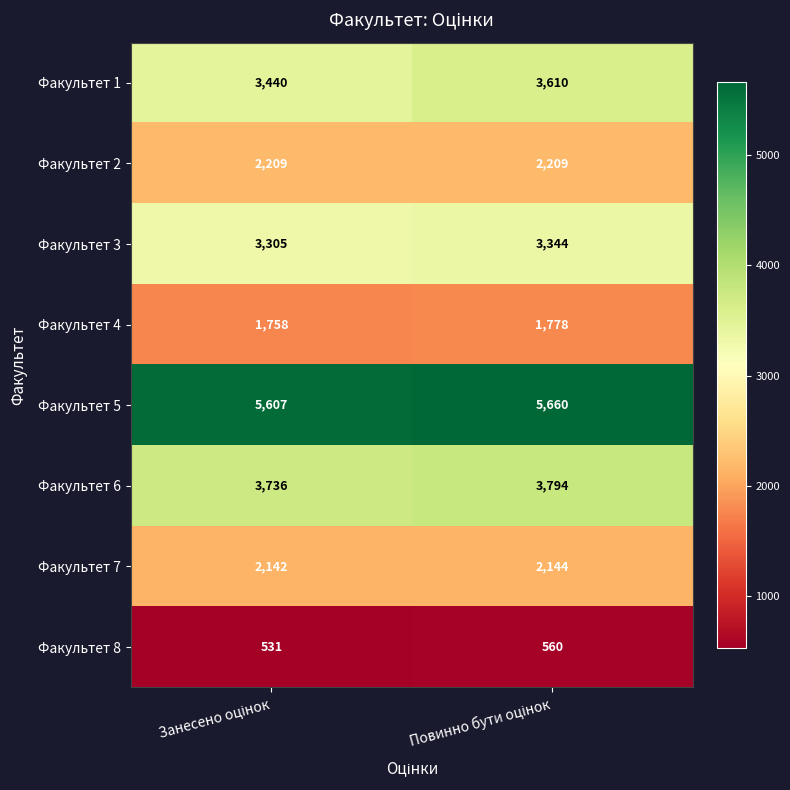

Which series has the largest total across all categories?

Факультет 5